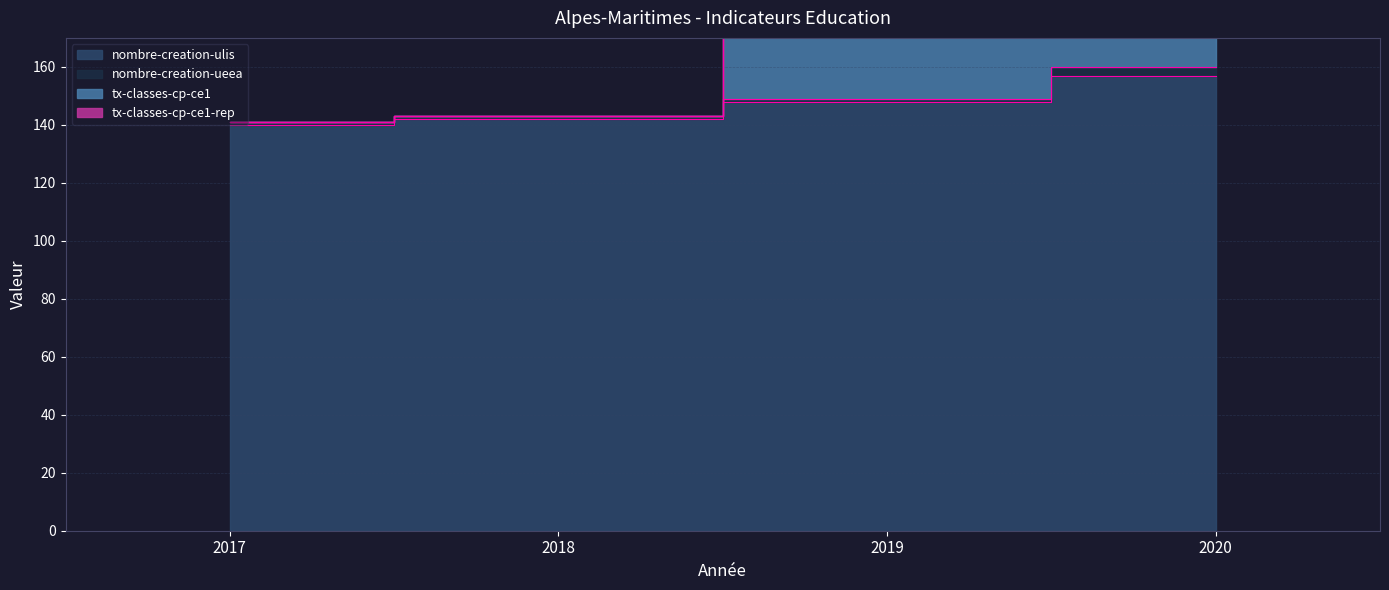

Between 2019 and 2017, which is larger?

2019